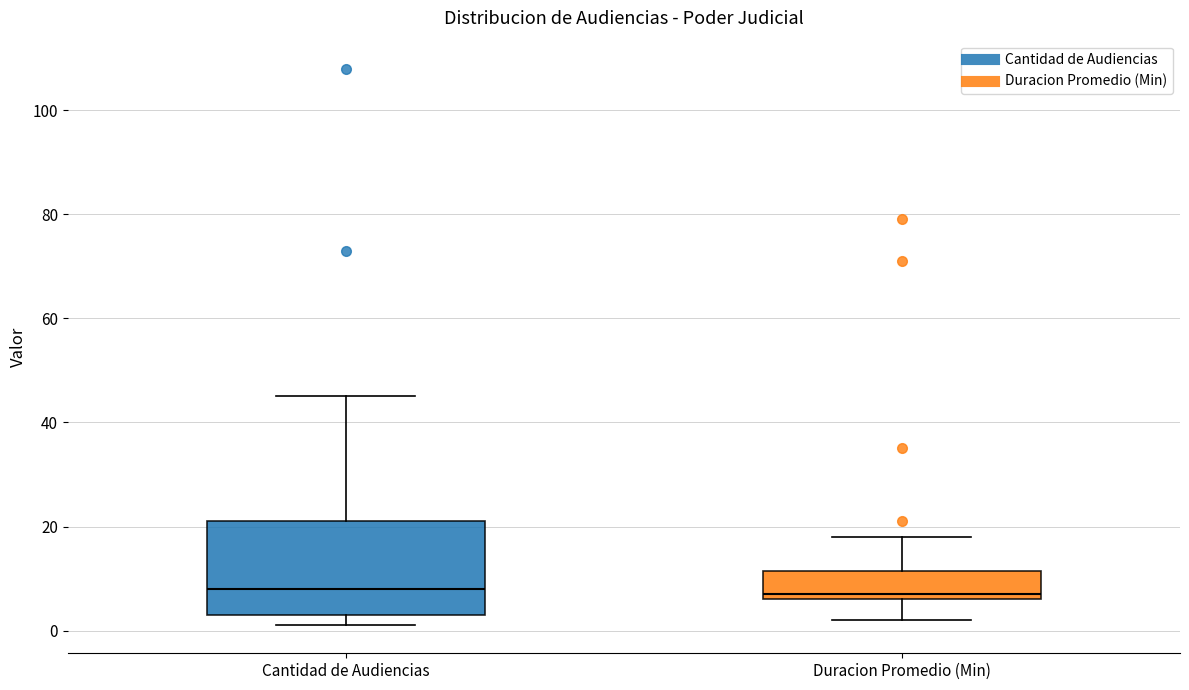

Reading left to right, read every box against the y-axis: the position of its median line, the range the box covers, and the ends of its whiskers. The values are not printed on the chart, so give them approximately, as read against the axis.

Cantidad de Audiencias: median 8, box 4 to 22, whiskers 2 to 46
Duracion Promedio (Min): median 8, box 6 to 12, whiskers 2 to 18